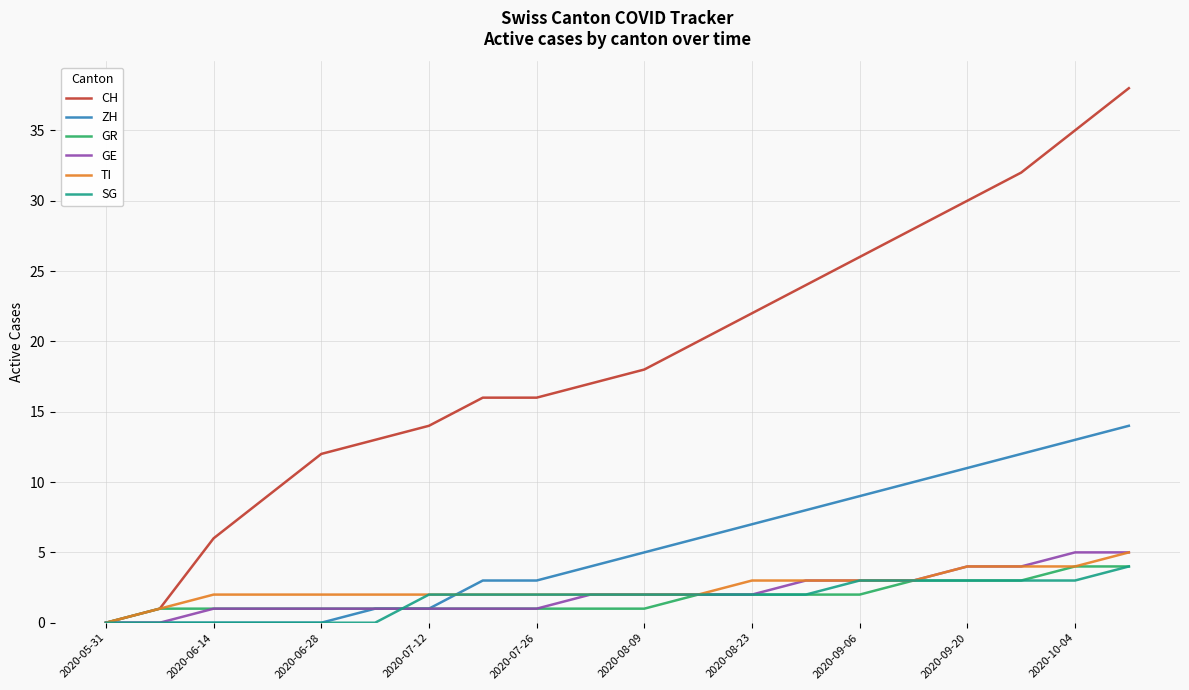

Which series has the largest range (max minus min)?

CH